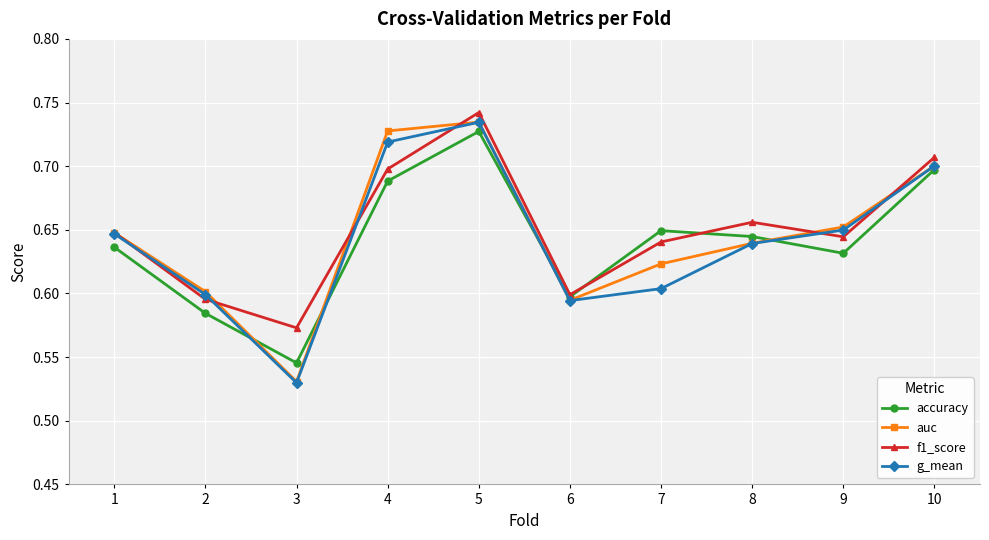

Is it true that auc equals 0.7 at 5?

True